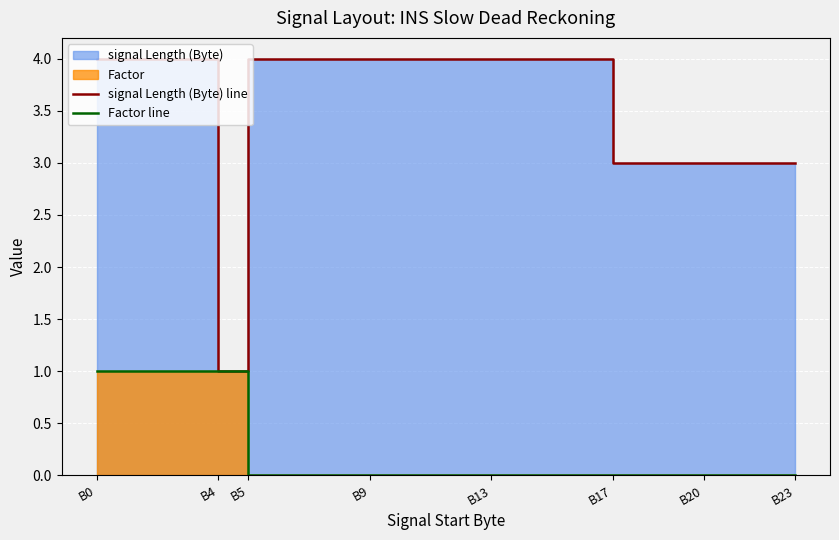

At which category does signal Length (Byte) line reach its first local valley?

B4